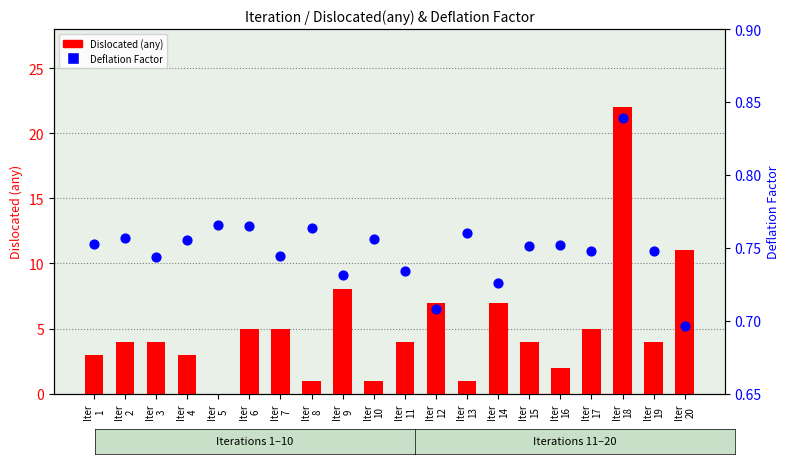

Is the value of Deflation Factor at Iter
13 greater than the value of Dislocated (any) at Iter
5?

Yes